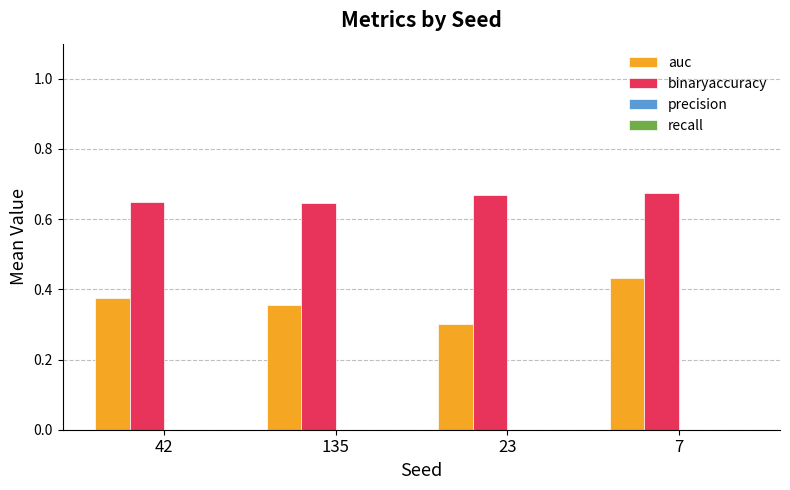

The value of auc at 23 is 0.3. True or false?

True